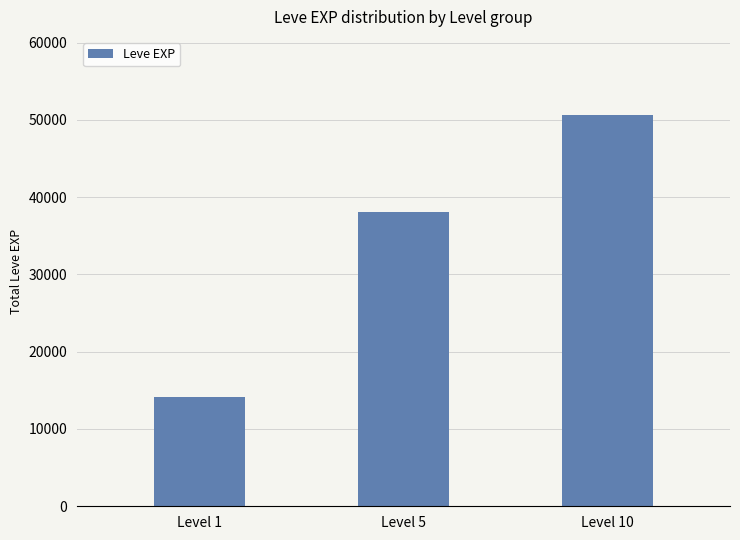

What is the sum of all values?

102930